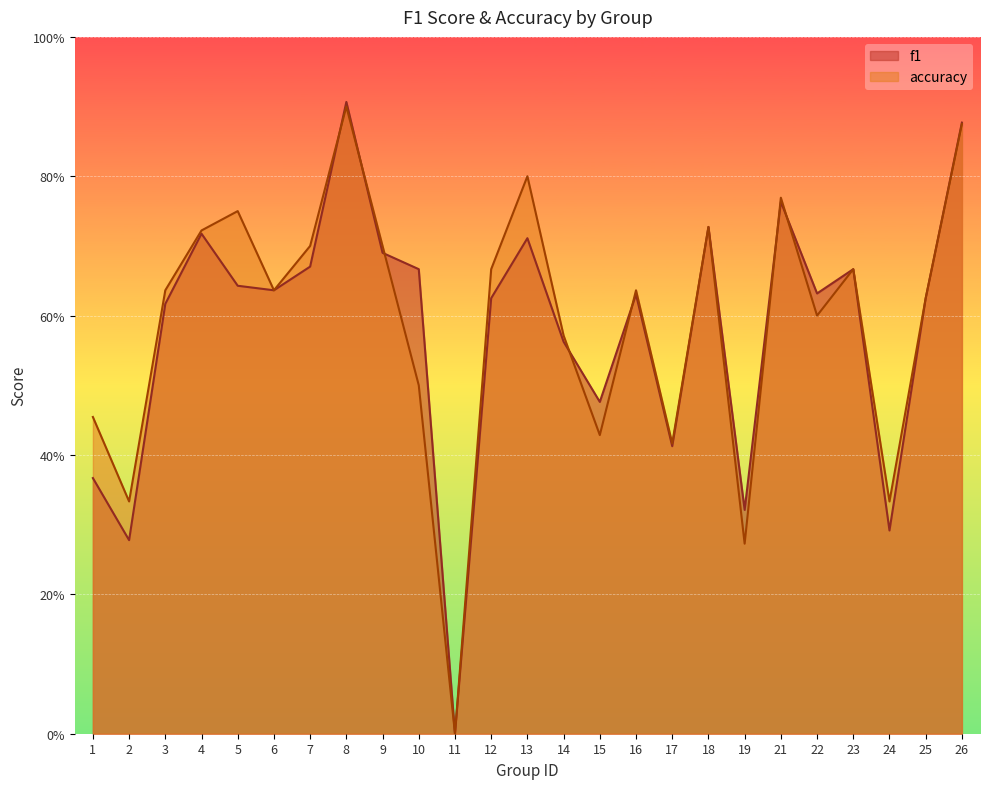

True or false: accuracy has more than 0 interior local peaks.

True